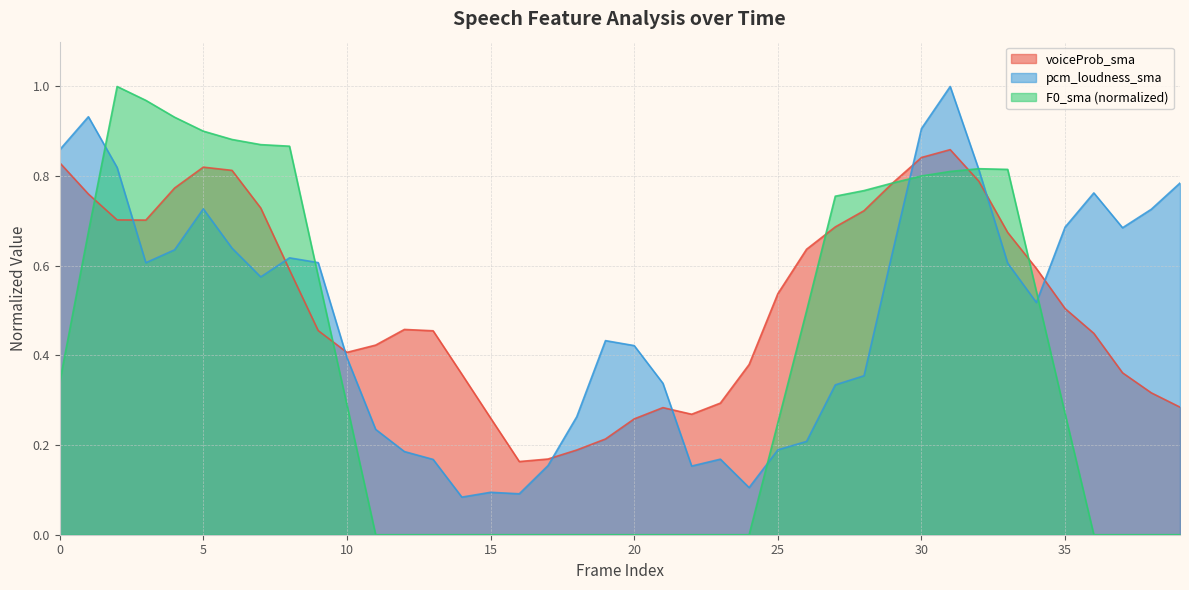

What is the maximum value shown in the chart?

1.0